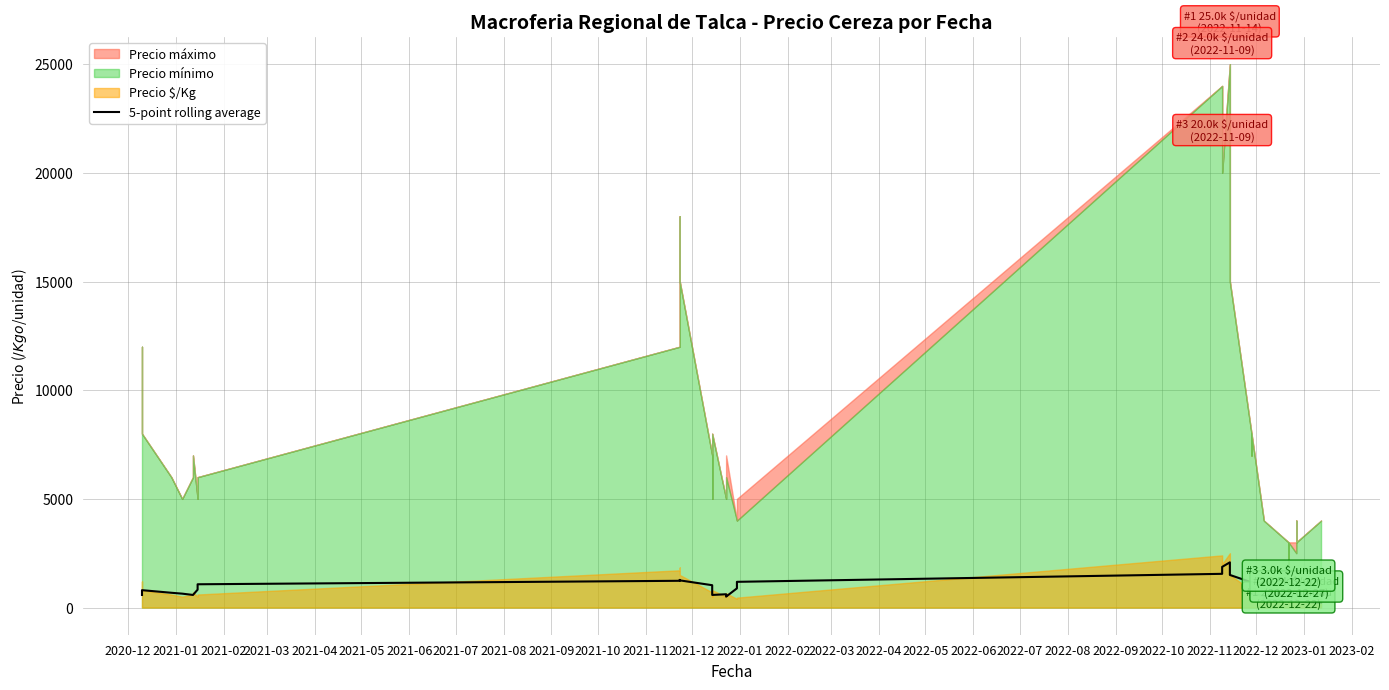

What is the label of the 11th point from the left?

2021-10